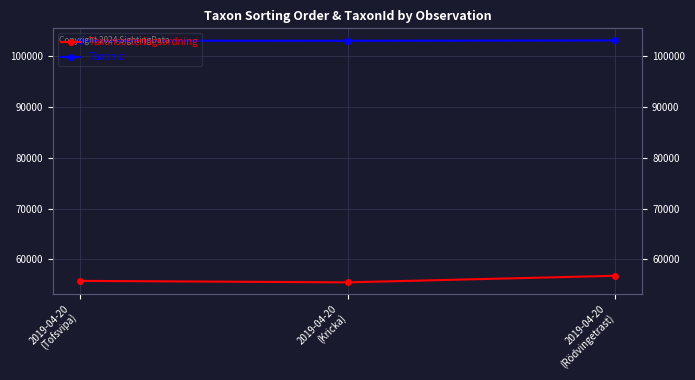

What is the value of the Taxonsorteringsordning point at the 3rd from the left?

56806